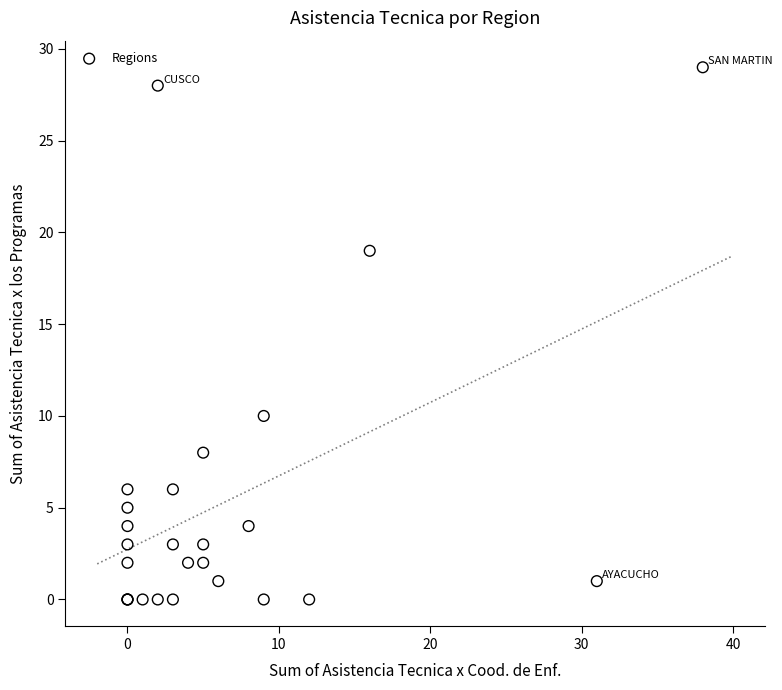

What Y value in the scatter plot is closest to 14?

10